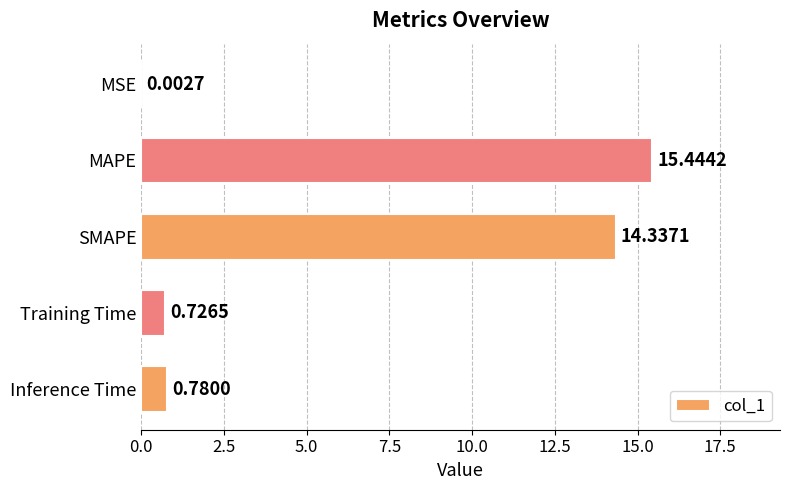

What is the change in value from SMAPE to Training Time?

-13.6